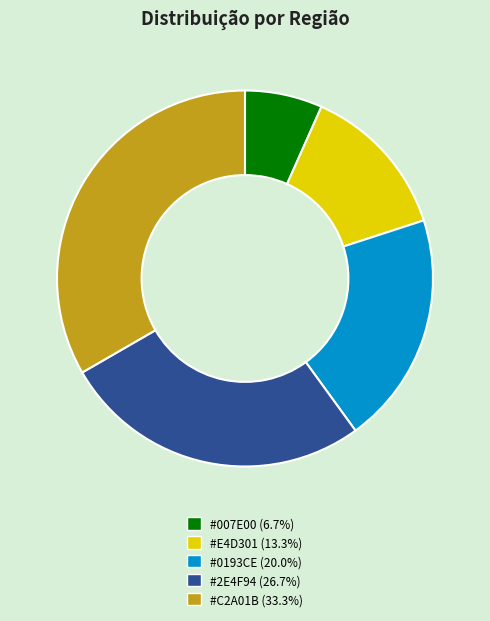

Is there a majority slice in this chart?

No